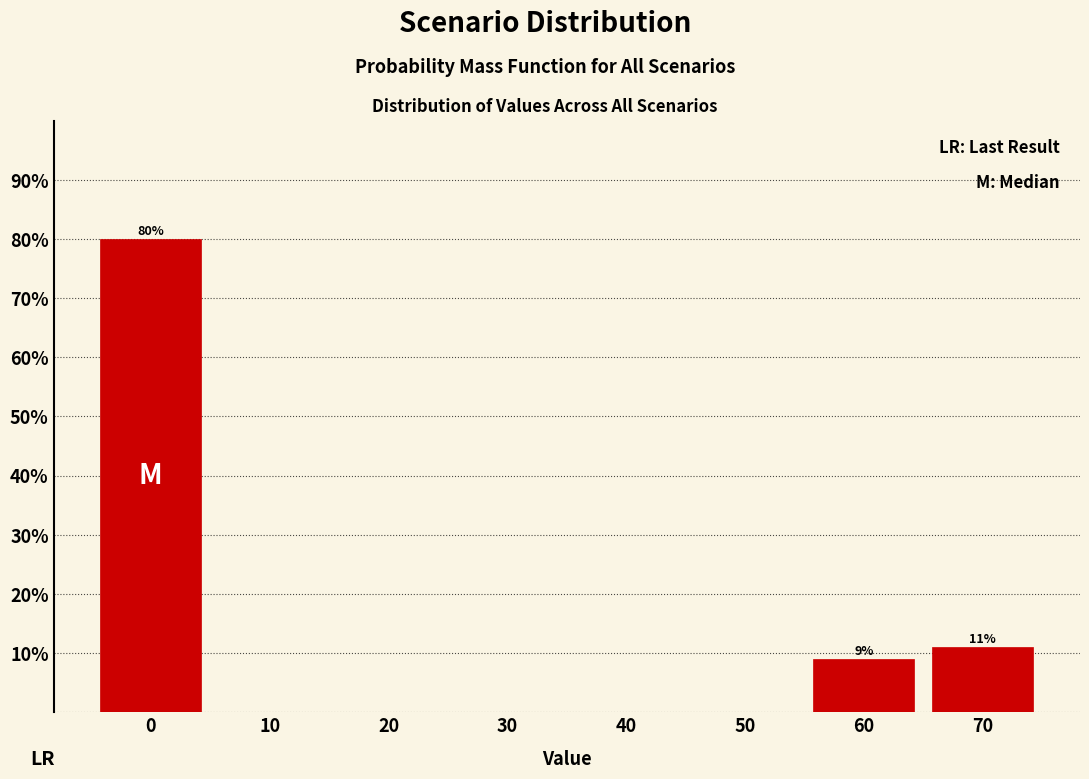

Which range on the x-axis has the tallest bar?

-5 to 5